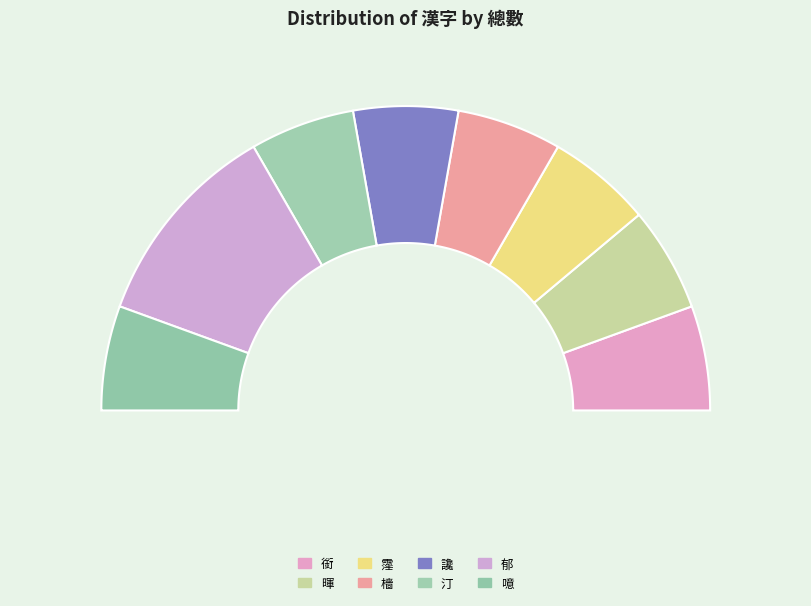

Which category has the biggest portion of the pie?

郁